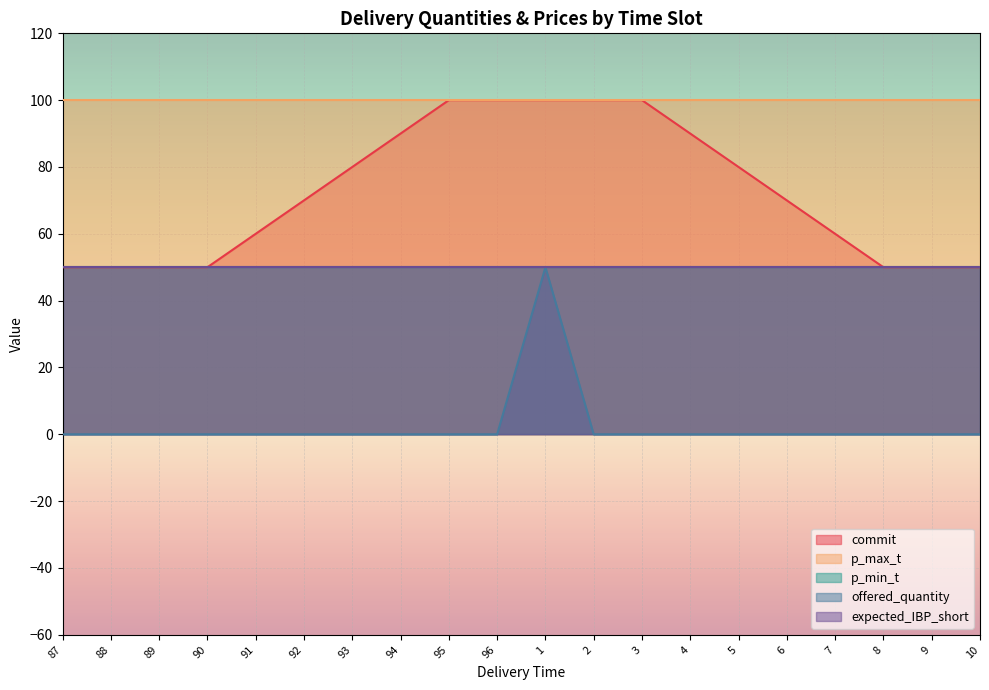

At which label does p_min_t reach its peak?

87